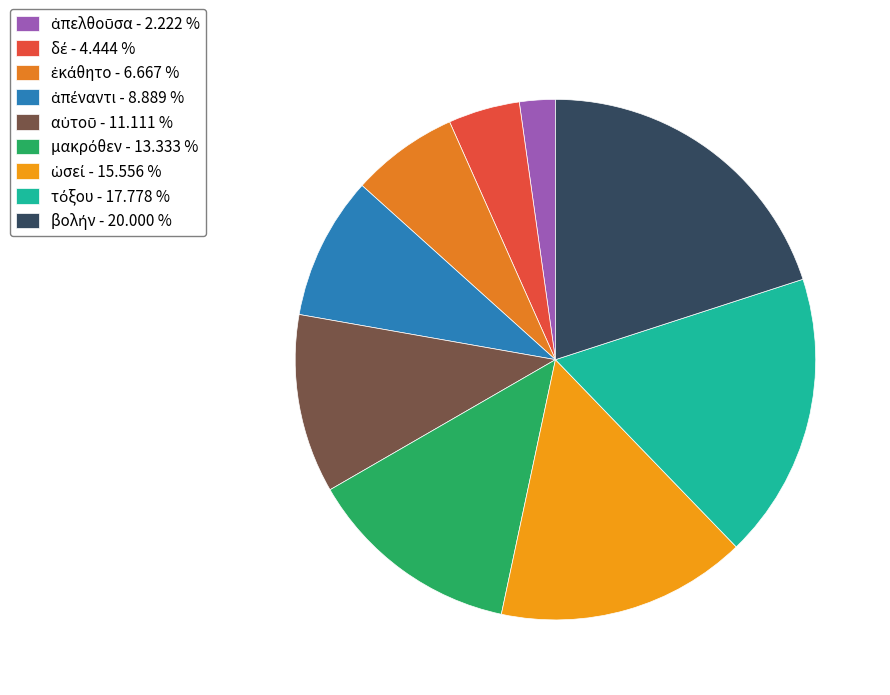

To the nearest percent, what percentage of the pie is βολήν?

20%